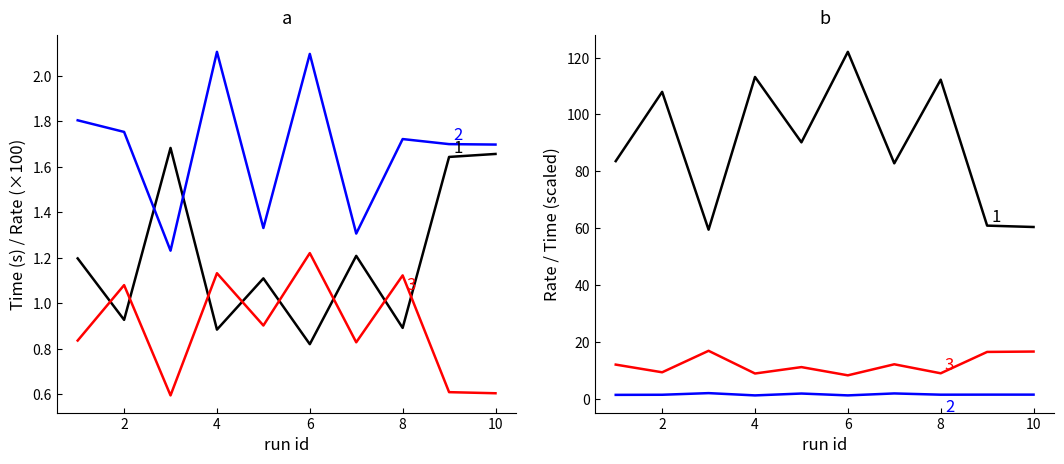

The enqueue rate series shows 14.0 at 4. True or false?

False